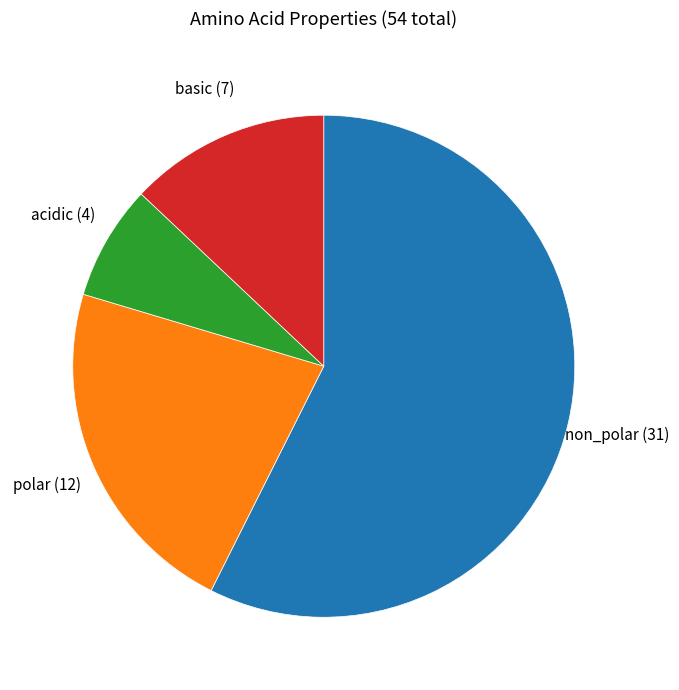

How many slices are in this pie chart?

4